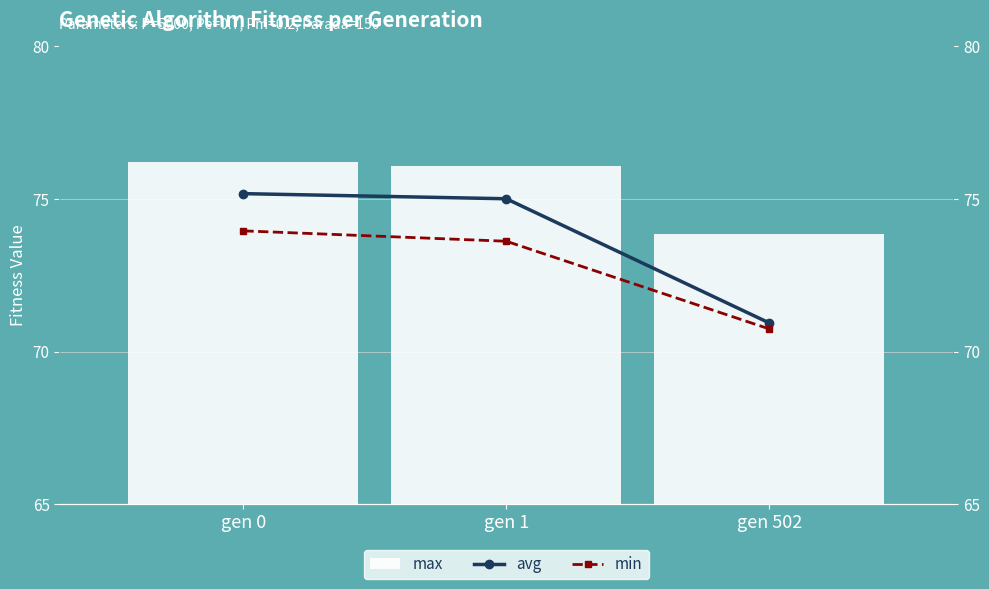

Where is max nearest to the value 75?

gen 1